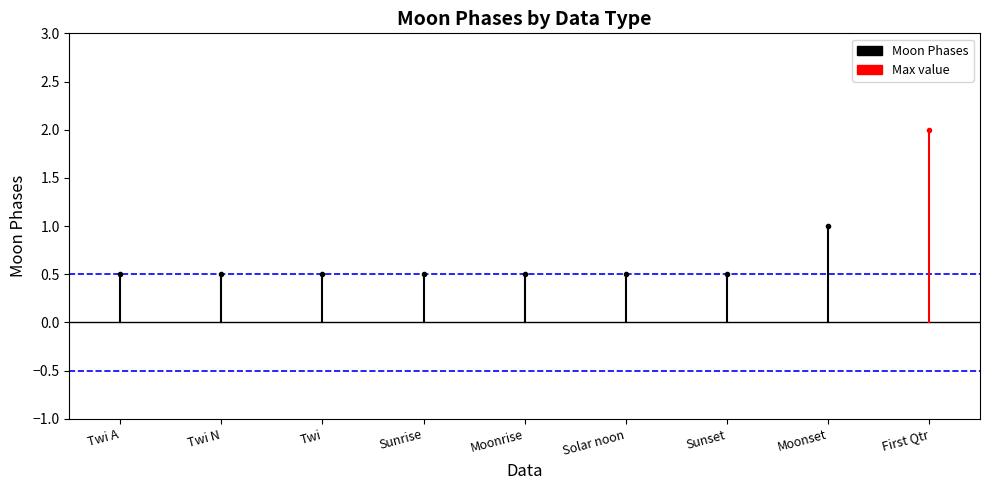

True or false: the data shows 0.8 at Twi N.

False